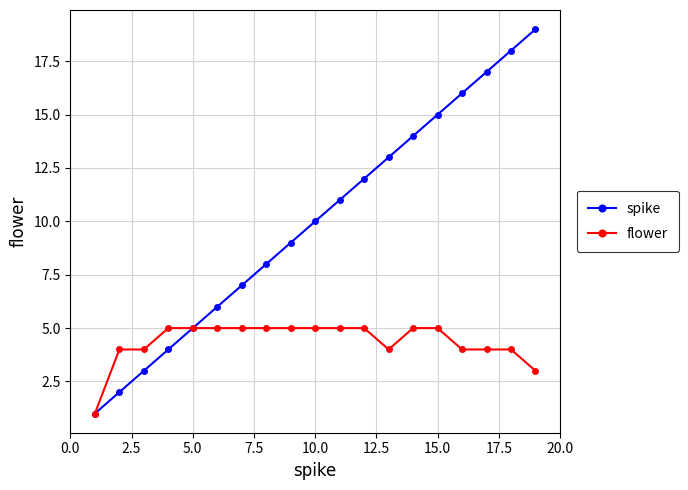

Which series has the widest spread of values?

spike